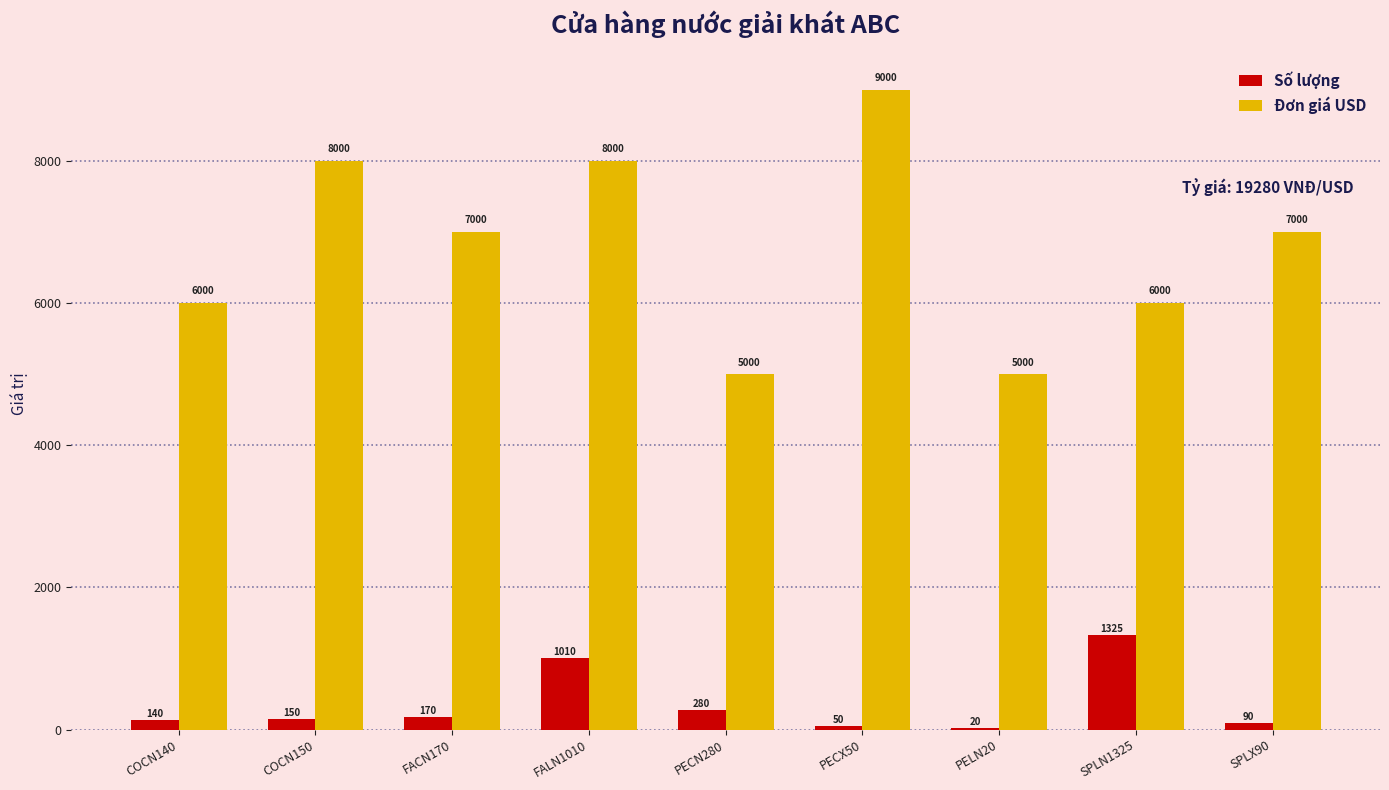

Which series has the largest total across all categories?

Đơn giá USD